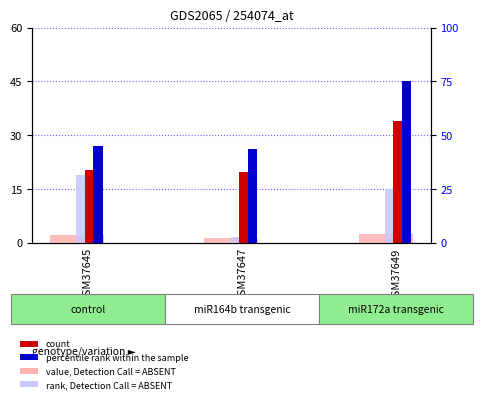

Reading left to right, extract all data points from this chart.

value, Detection Call = ABSENT: 2.2	1.3	2.5
rank, Detection Call = ABSENT: 18.9	1.7	14.9
count: 20.3	19.7	33.9
percentile rank within the sample: 45.0	43.5	75.0